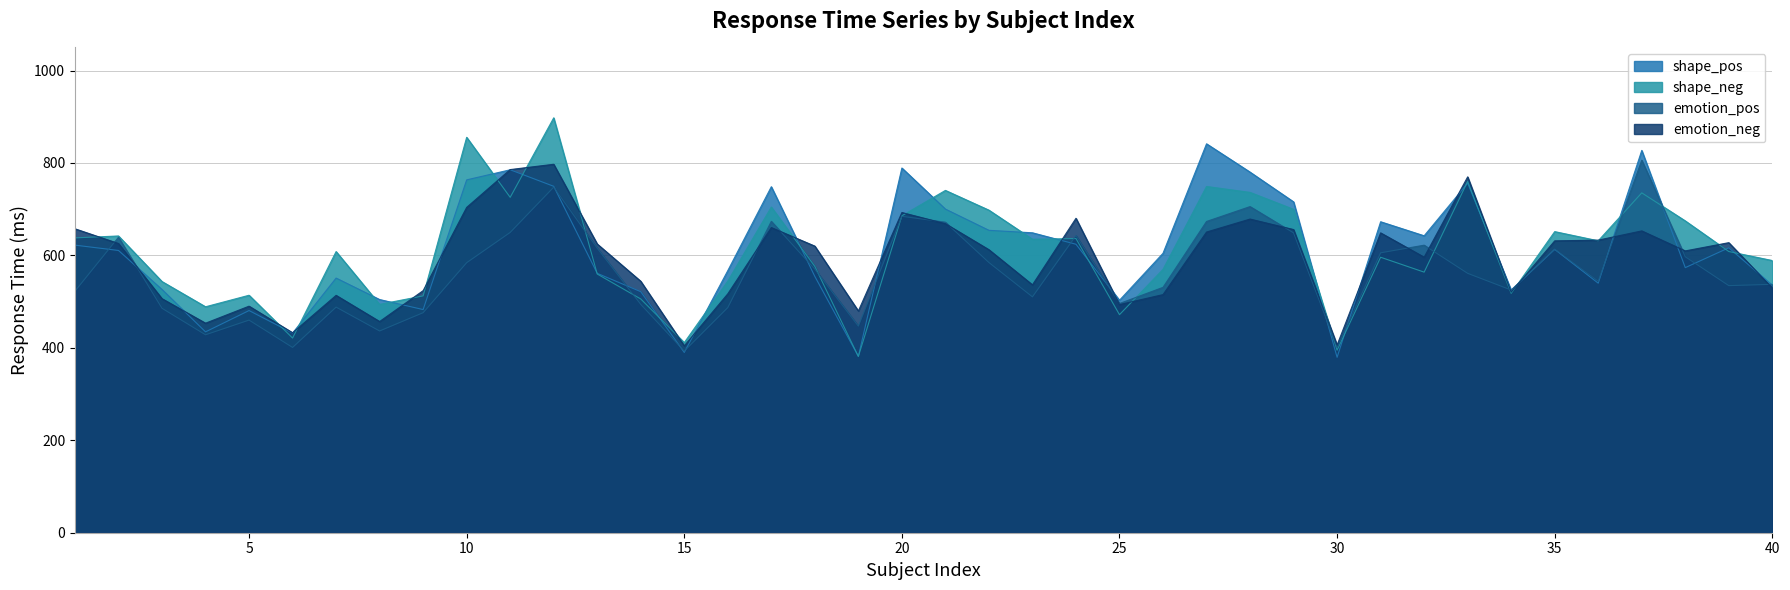

What is the sum of the emotion_pos values at 2 and 26?

1170.3